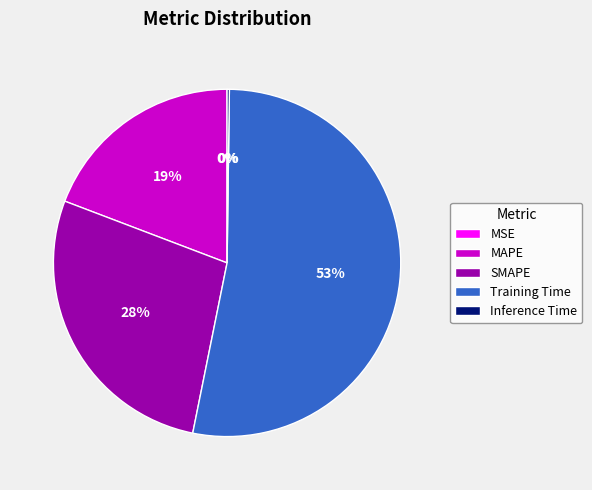

Does any single category account for the majority?

Yes